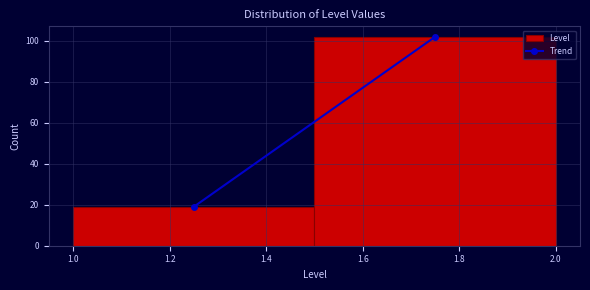

What is the height of the bar covering 1.0 to 1.5 on the x-axis? The values are not printed on the chart, so give them approximately, as read against the axis.

20